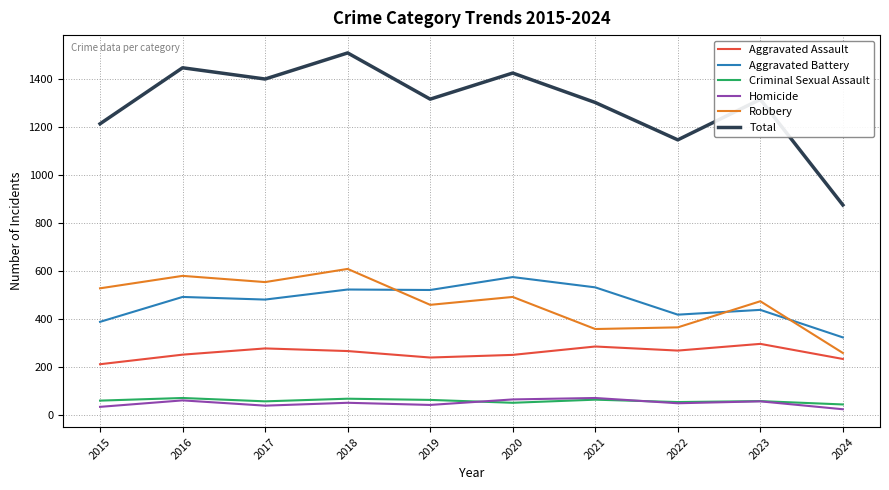

What is the sum of all Aggravated Battery values?

4681